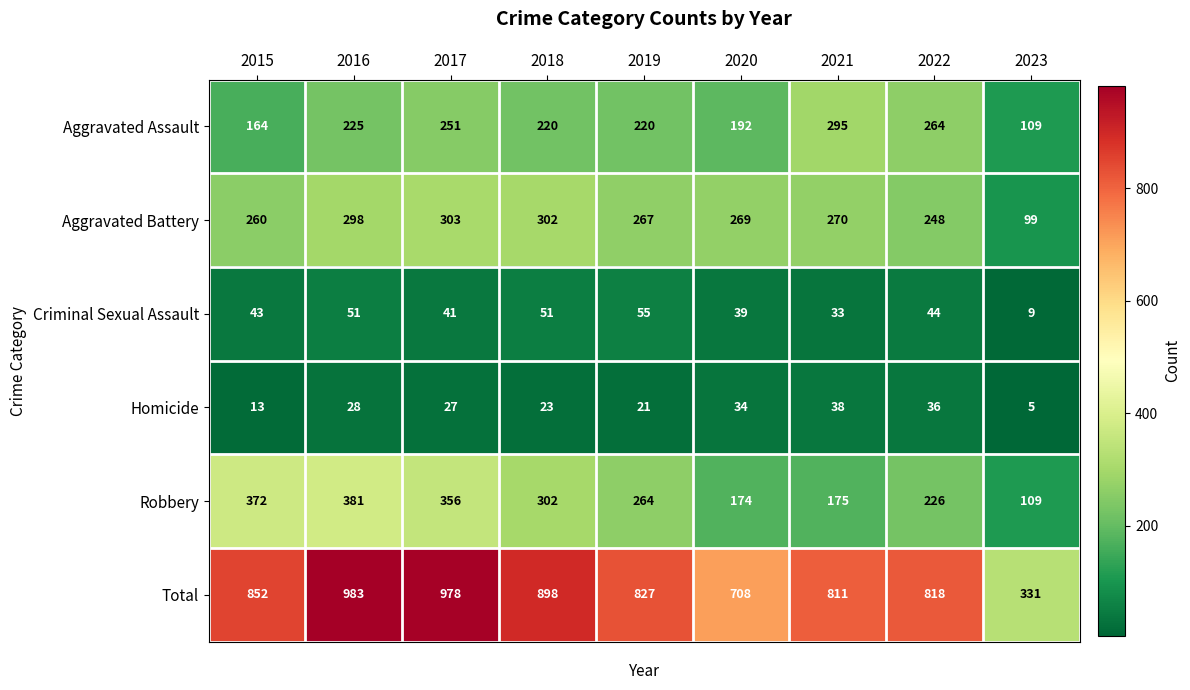

The Criminal Sexual Assault series shows 11 at 2016. True or false?

False